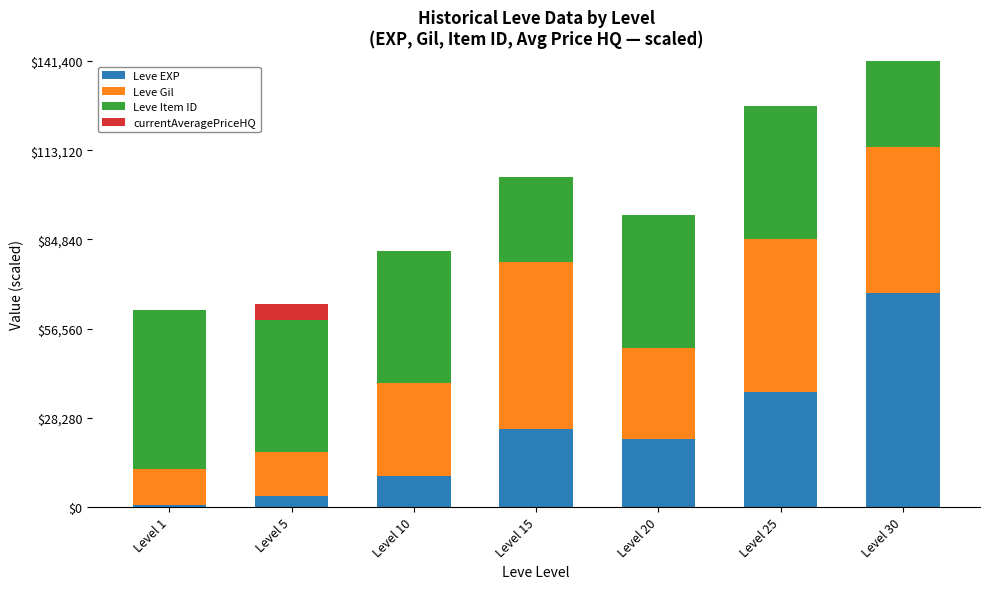

What is the highest value of the Leve EXP series?

67730.0